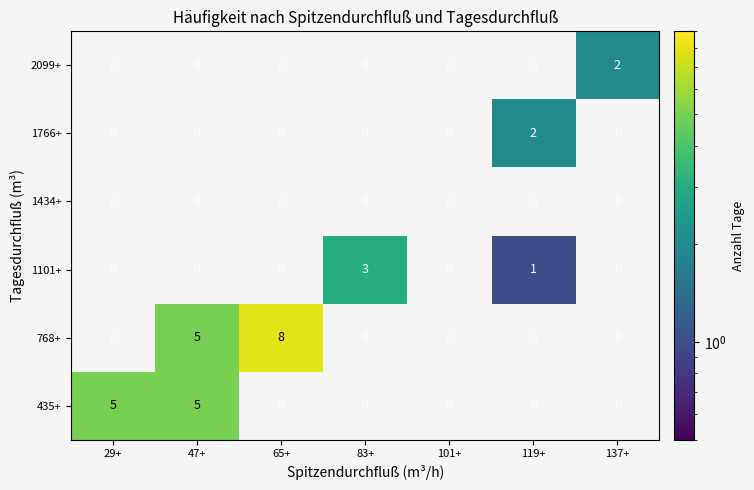

Which series has the largest total across all categories?

768+